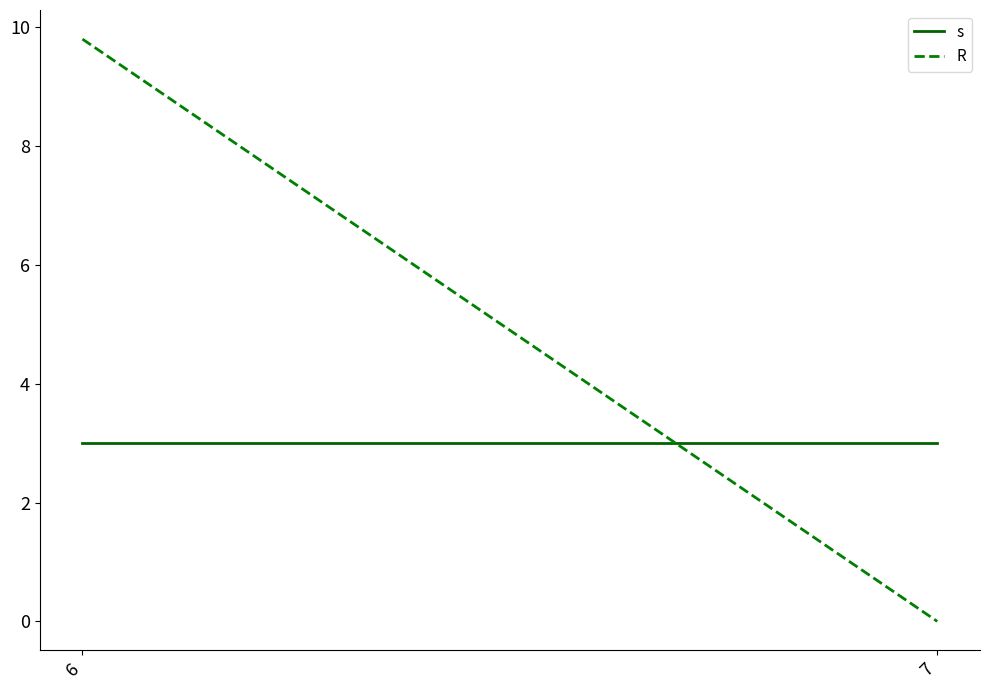

Reading left to right, what are all the values shown in this chart?

s: 3.0	3.0
R: 9.8	0.0